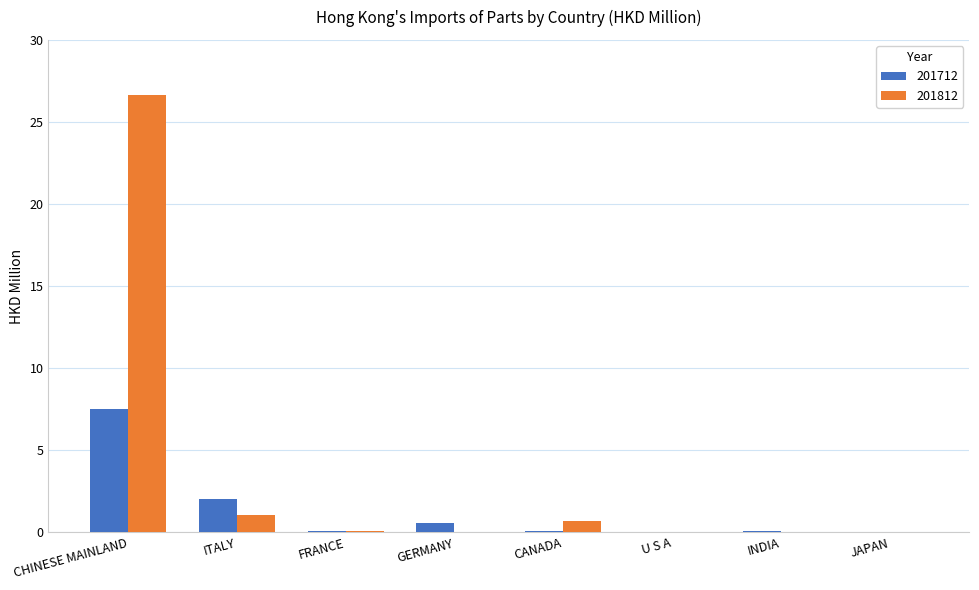

What is the greatest value displayed?

26.6